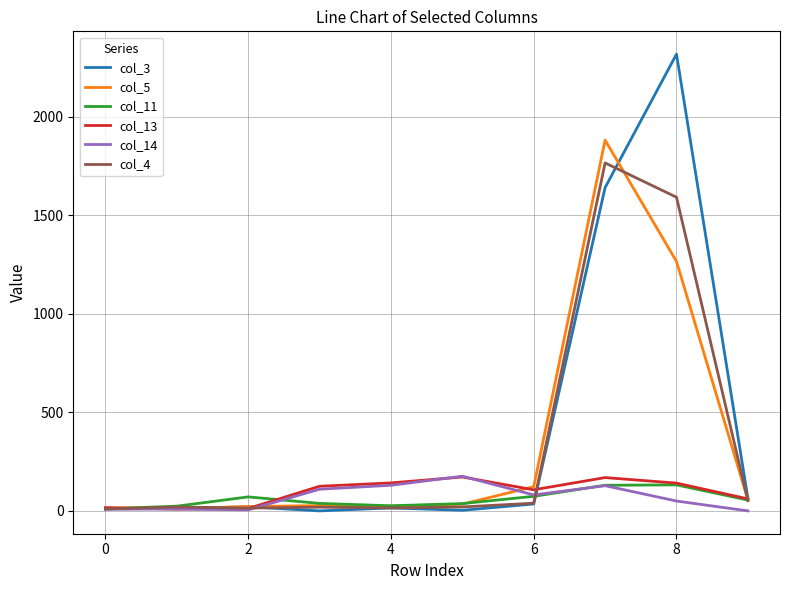

What is the greatest value displayed?

2318